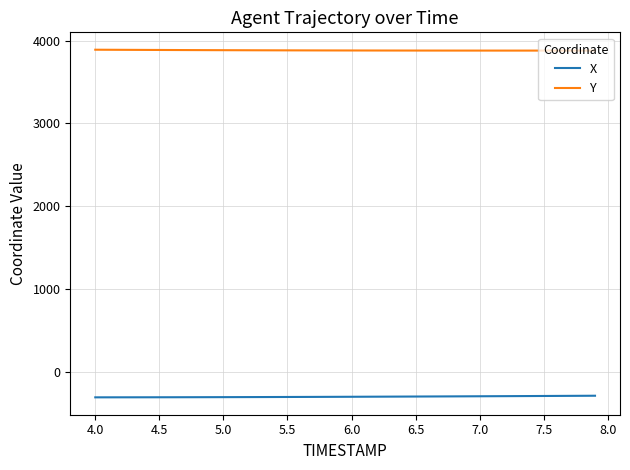

Rank the series by their average value, from highest to lowest.

Y, X